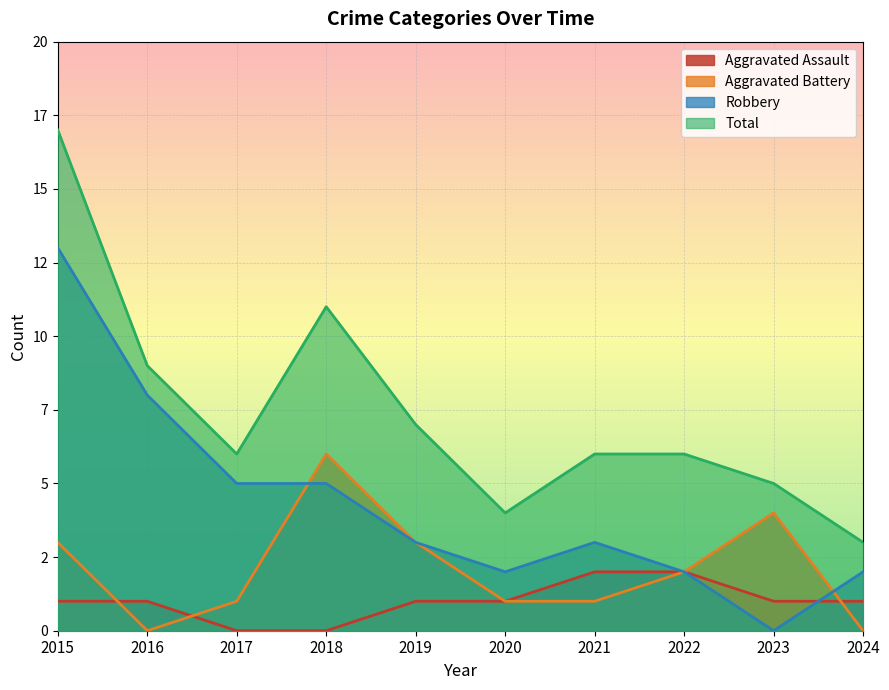

Reading left to right, transcribe all the data shown in this chart.

Aggravated Assault: 1	1	0	0	1	1	2	2	1	1
Aggravated Battery: 3	0	1	6	3	1	1	2	4	0
Robbery: 13	8	5	5	3	2	3	2	0	2
Total: 17	9	6	11	7	4	6	6	5	3